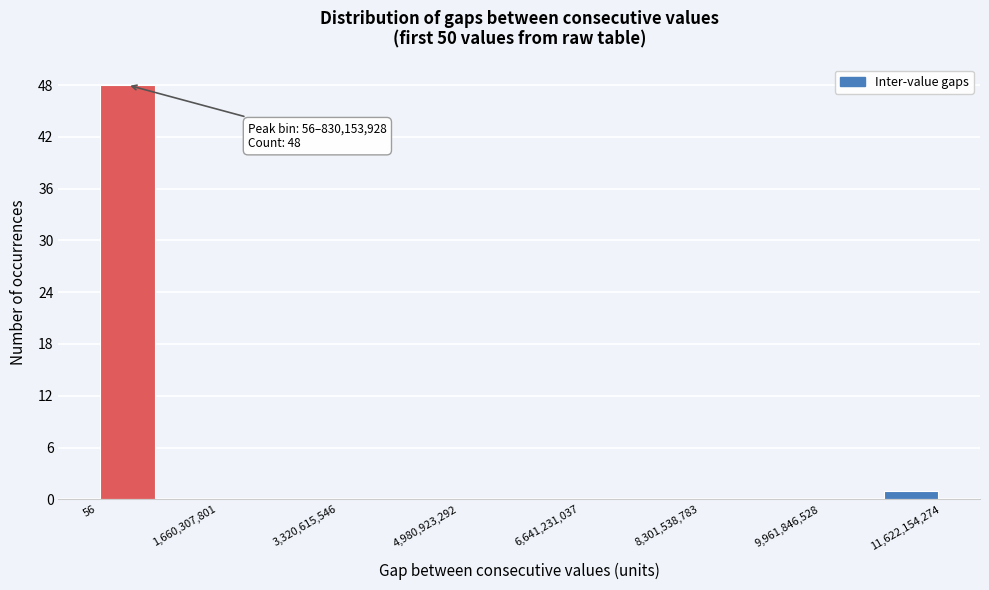

Over which range of the x-axis is the bar tallest?

0 to 800000000